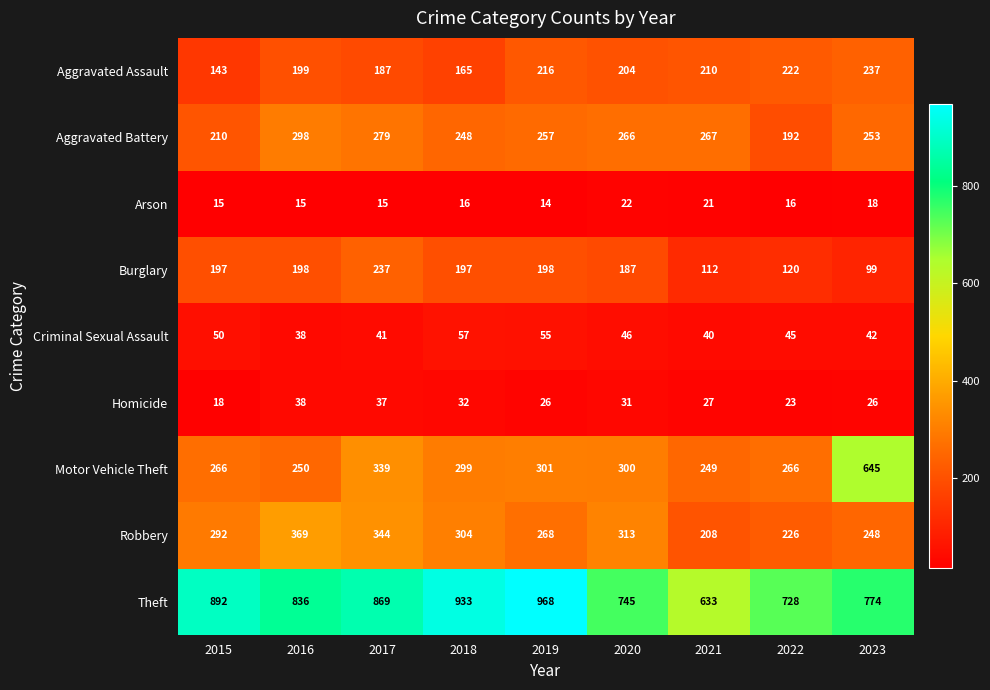

What is the maximum value shown in the chart?

968